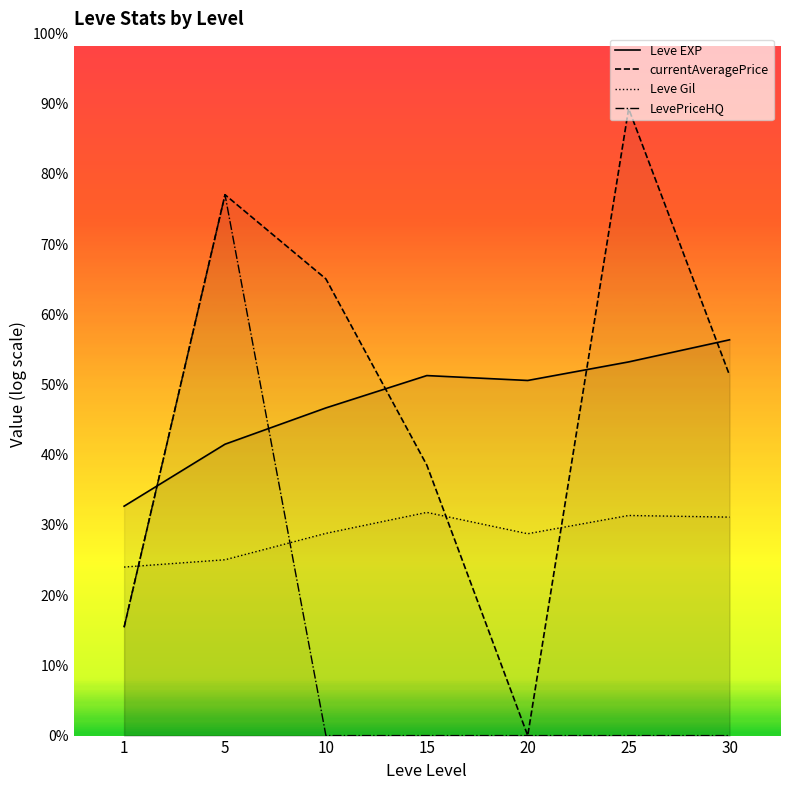

Is the value of LevePriceHQ at 30 greater than the value of Leve EXP at 5?

No